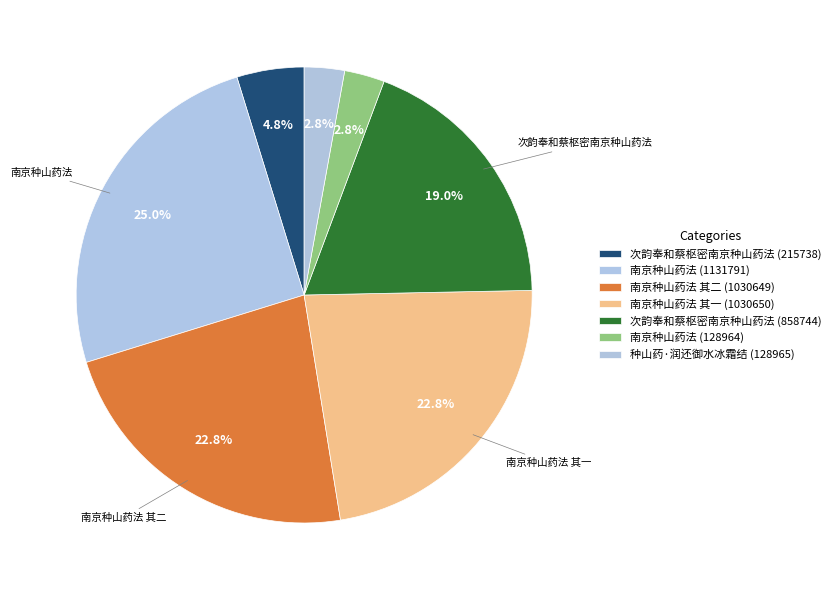

How many segments does this pie chart have?

7